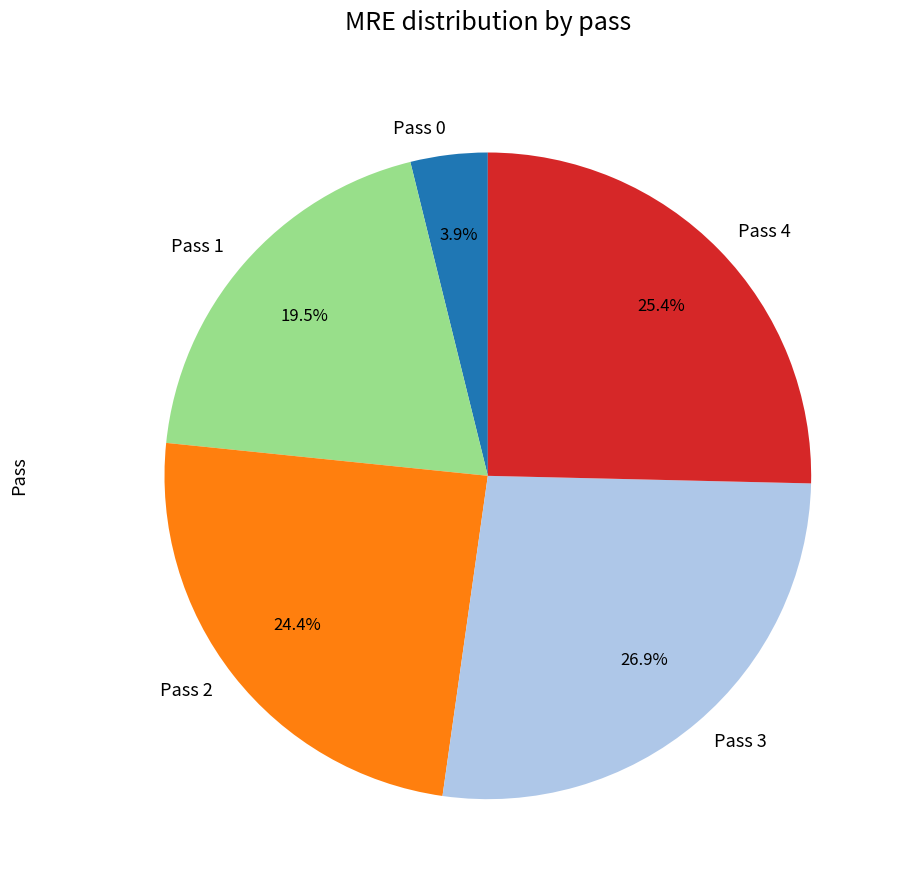

Does Pass 0 represent more than half of the total?

No